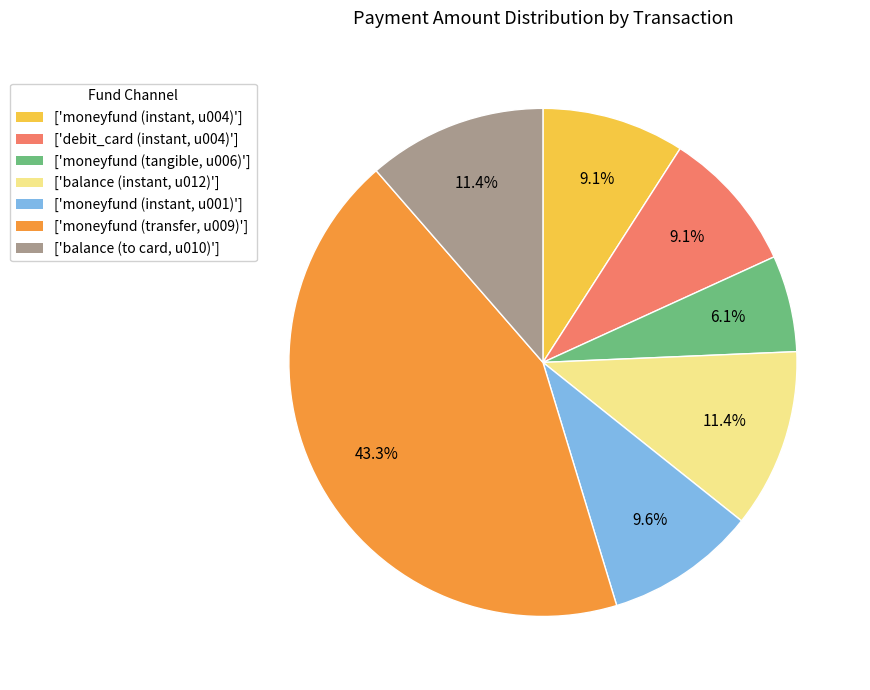

Between ['balance (to card, u010)'] and ['moneyfund (transfer, u009)'], which is larger?

['moneyfund (transfer, u009)']